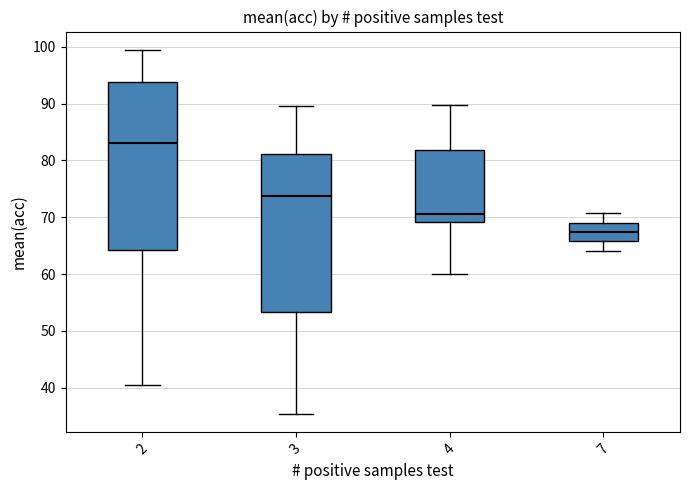

Which box has the highest median line?

2